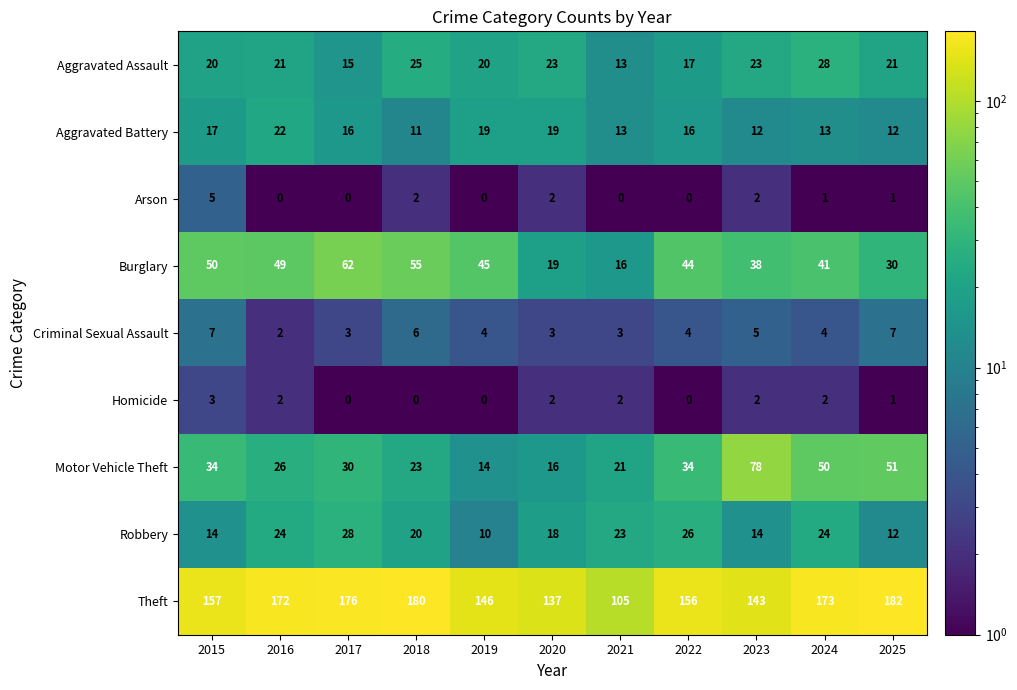

Which series changed the most between 2018 and 2022?

Theft